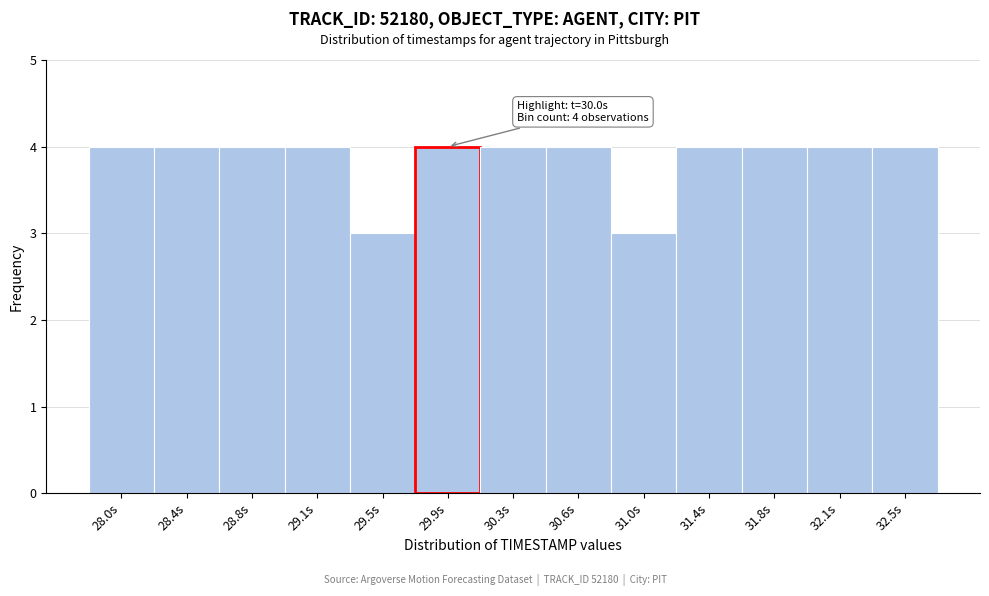

Reading left to right, extract all data points from this chart.

4	4	4	4	3	4	4	4	3	4	4	4	4